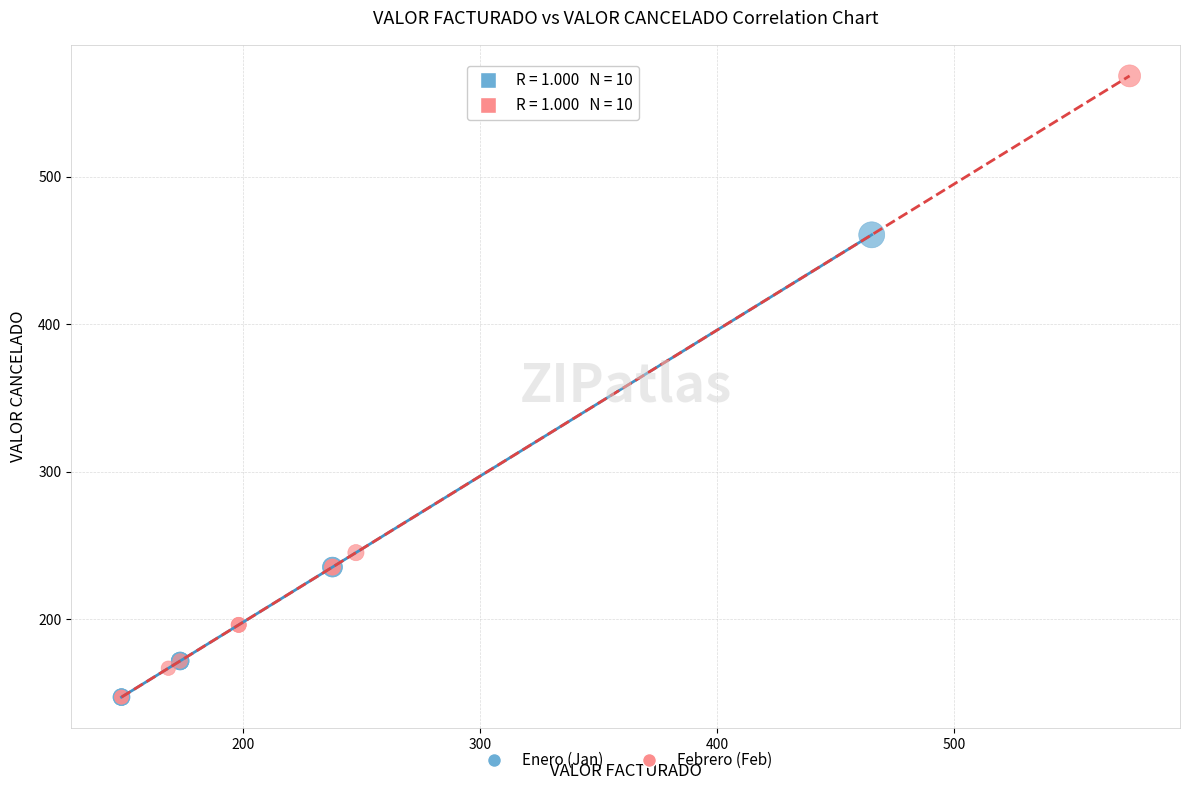

Which series has the largest Y range (max minus min)?

Febrero (Feb)